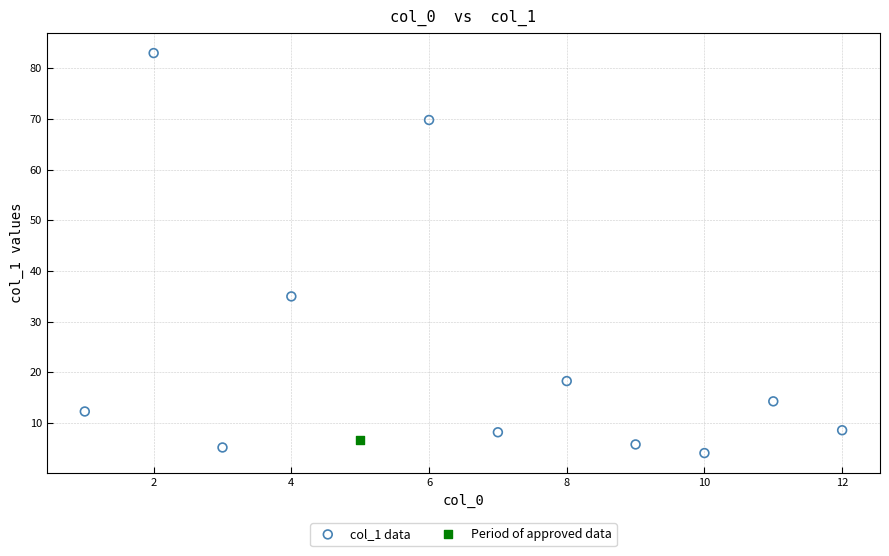

What are all the series names shown in the legend?

col_1 data, Period of approved data